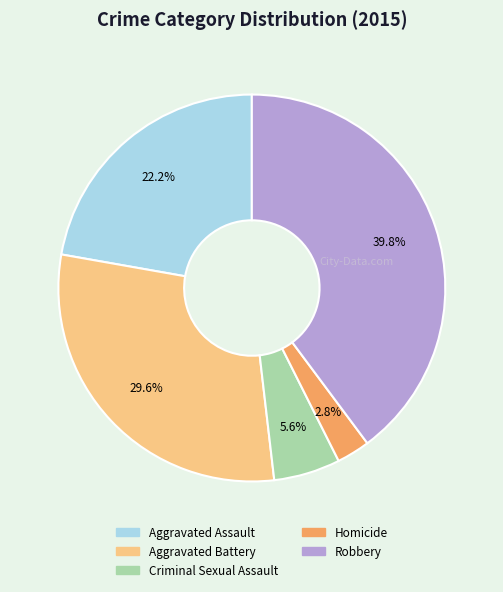

How many slices are in this pie chart?

5